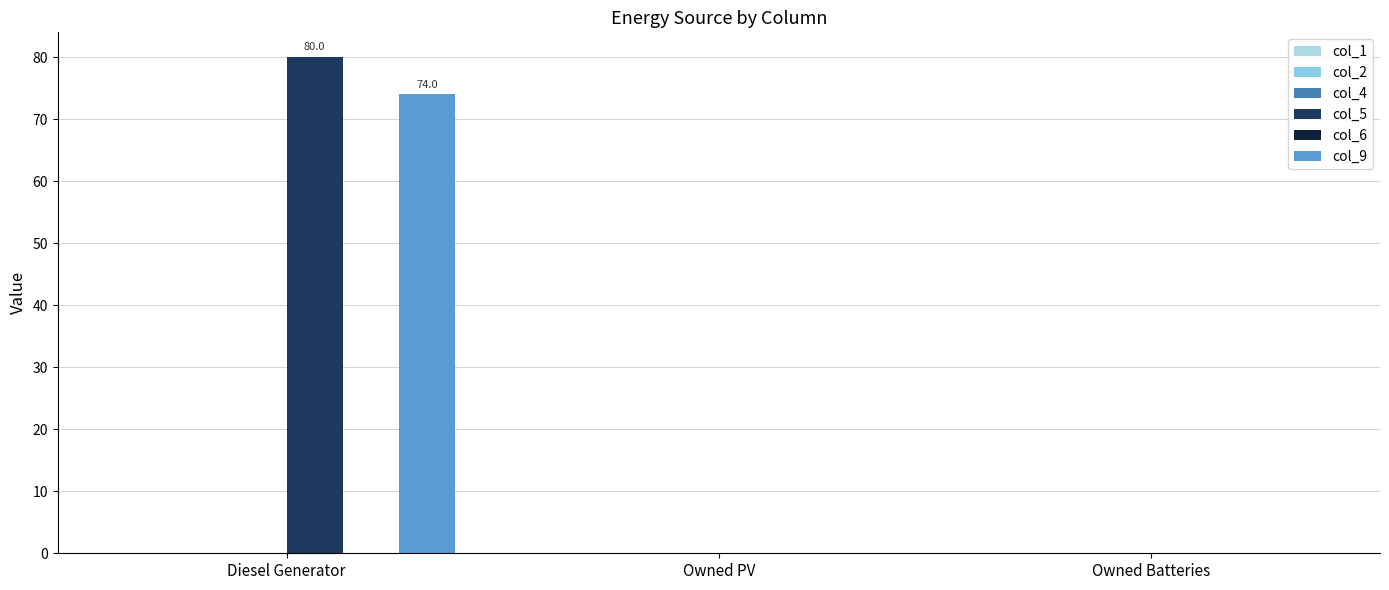

Reading left to right, list all the values displayed in this chart.

col_1: Diesel Generator=0.0	Owned PV=0.0	Owned Batteries=0.0
col_2: Diesel Generator=0.0	Owned PV=0.0	Owned Batteries=0.0
col_4: Diesel Generator=0.0	Owned PV=0.0	Owned Batteries=0.0
col_5: Diesel Generator=80.0	Owned PV=0.0	Owned Batteries=0.0
col_6: Diesel Generator=0.0	Owned PV=0.0	Owned Batteries=0.0
col_9: Diesel Generator=74.0	Owned PV=0.0	Owned Batteries=0.0